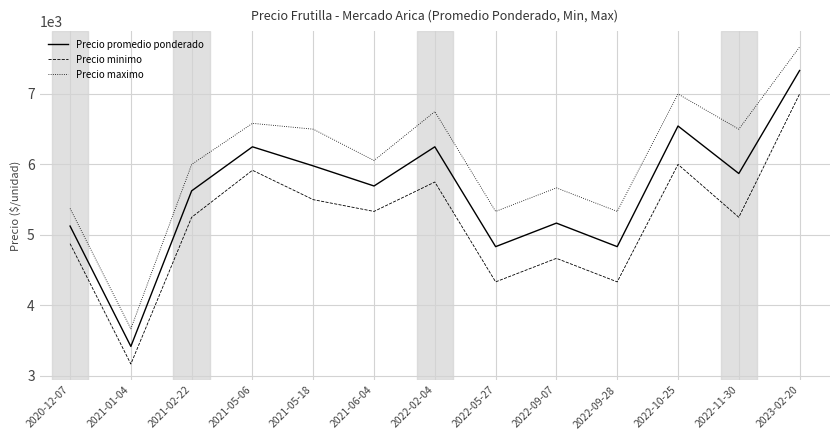

Which series has the widest spread of values?

Precio maximo